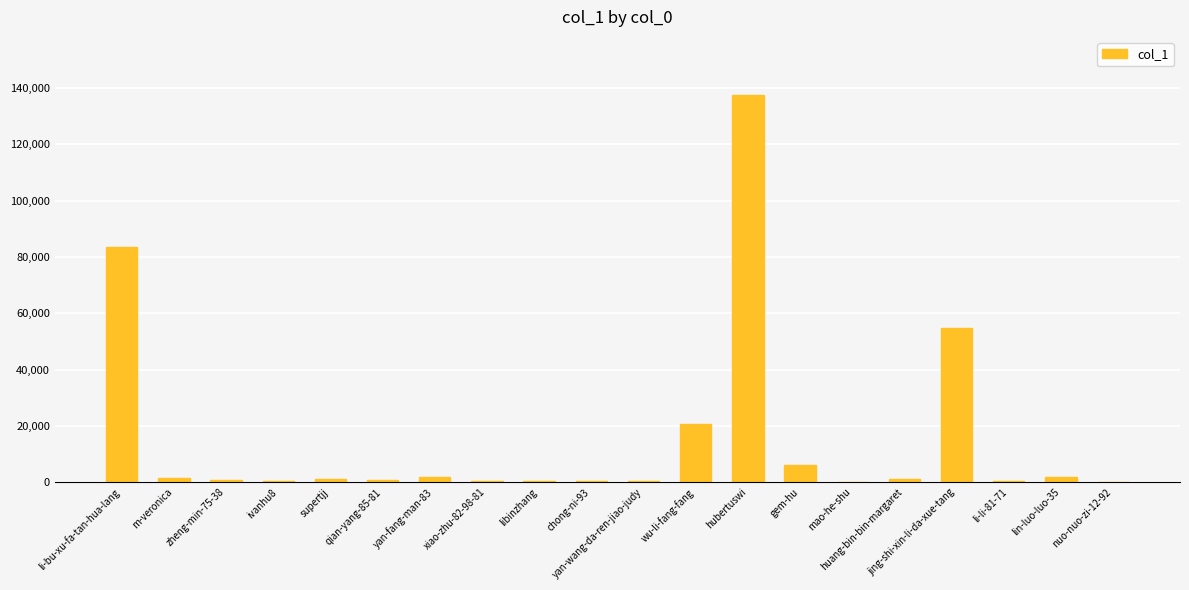

What is the sum of all values?

312990